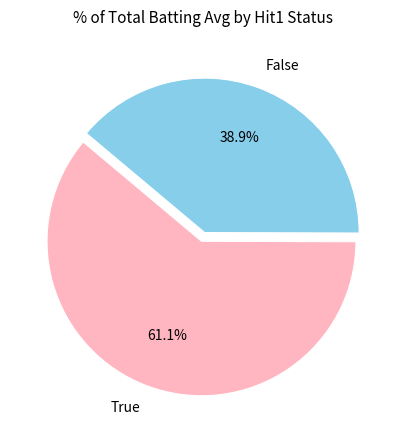

What is the smallest slice in the pie chart?

False